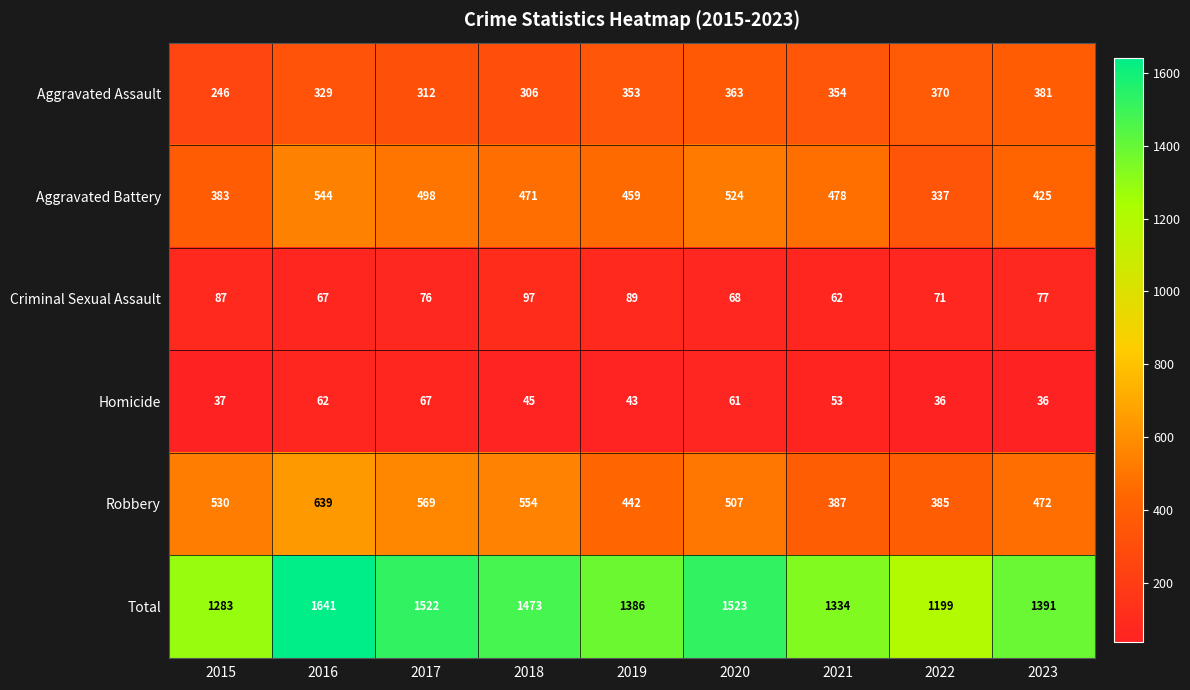

What is the difference between the Aggravated Assault values at 2019 and 2018?

47